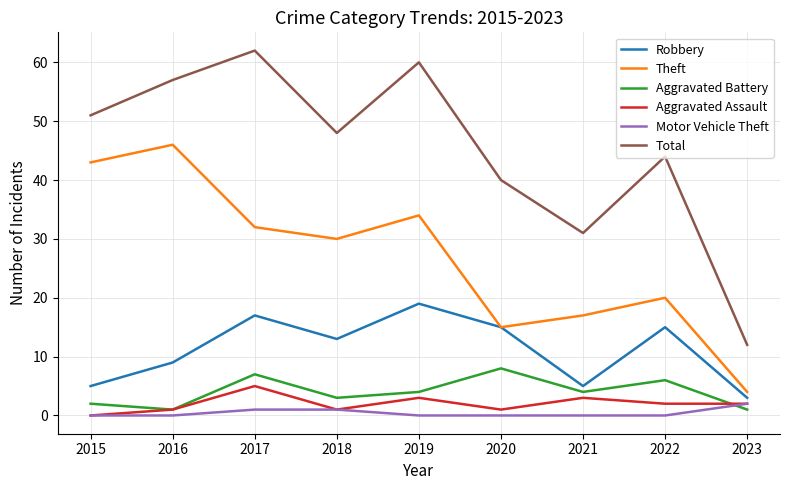

At which category is the sum across all series the highest?

2017